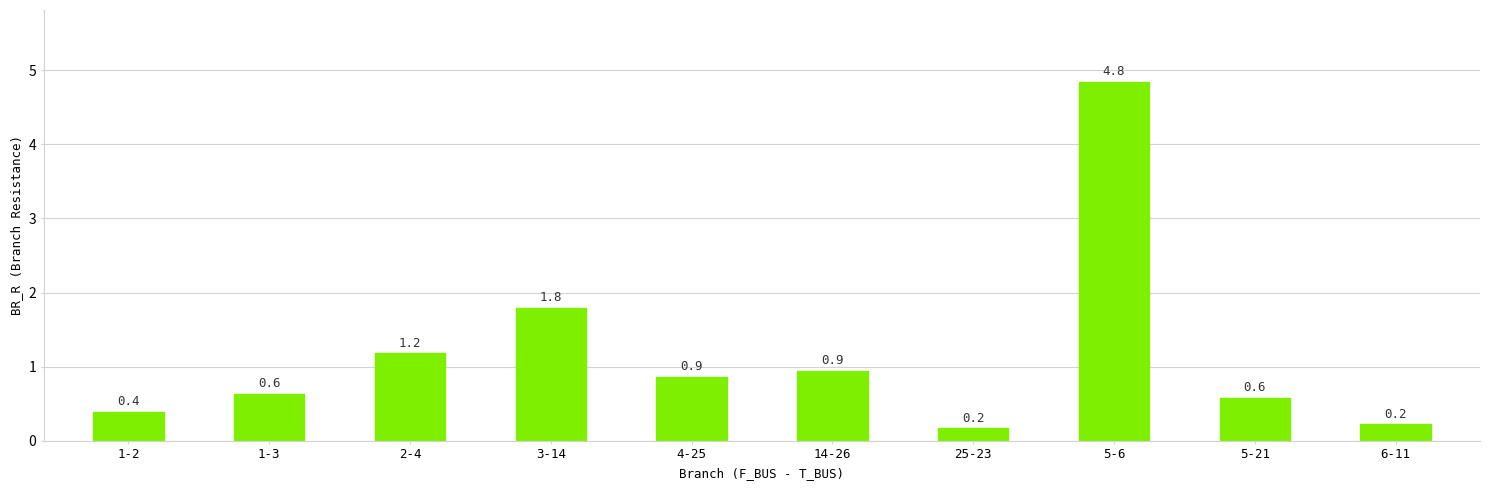

True or false: the data shows 1.8 at 3-14.

True